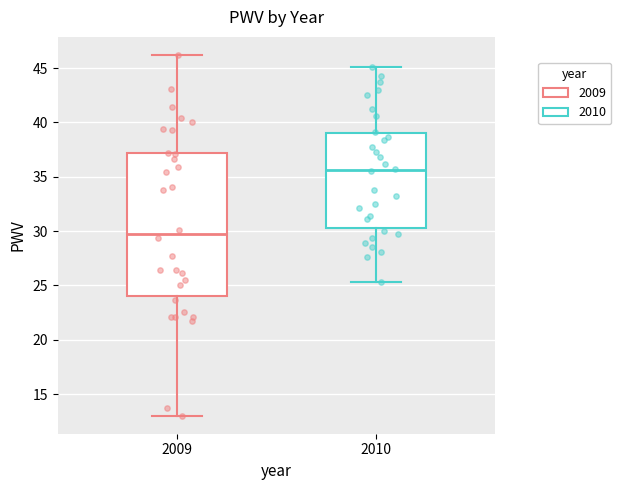

Reading left to right, read every box against the y-axis: the position of its median line, the range the box covers, and the ends of its whiskers. The values are not printed on the chart, so give them approximately, as read against the axis.

2009: median 29.5, box 24.0 to 37.0, whiskers 13.0 to 46.0
2010: median 35.5, box 30.5 to 39.0, whiskers 25.5 to 45.0